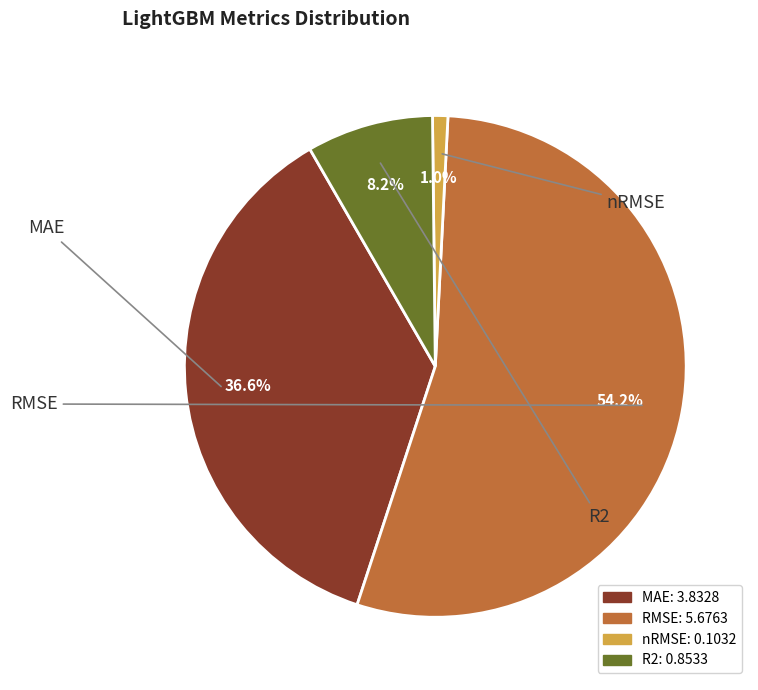

Which category has the smallest portion of the pie?

nRMSE